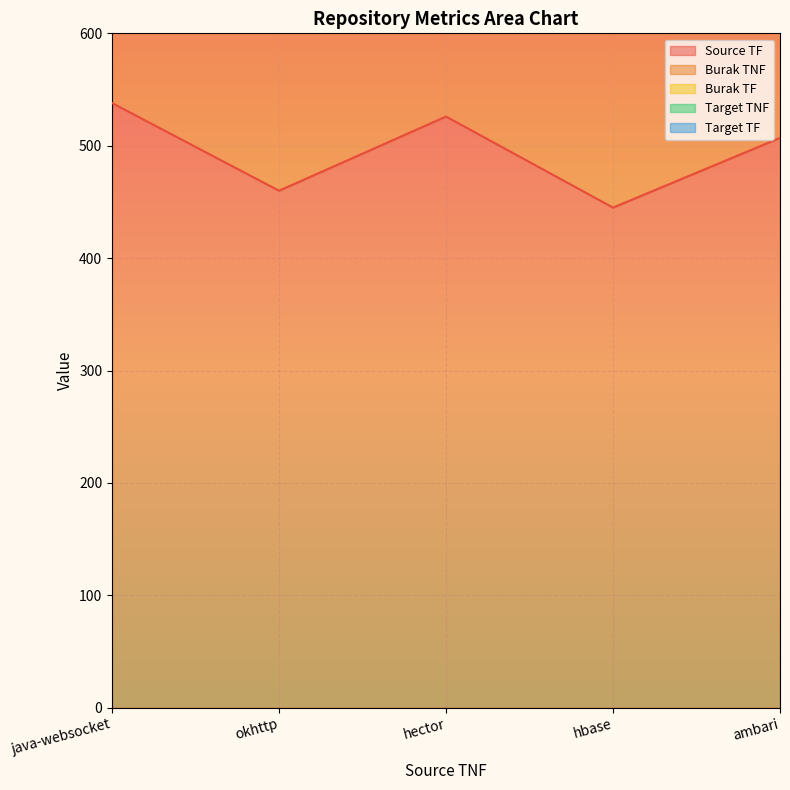

What is the approximate value of Burak TF at hector, to the nearest 5?

20